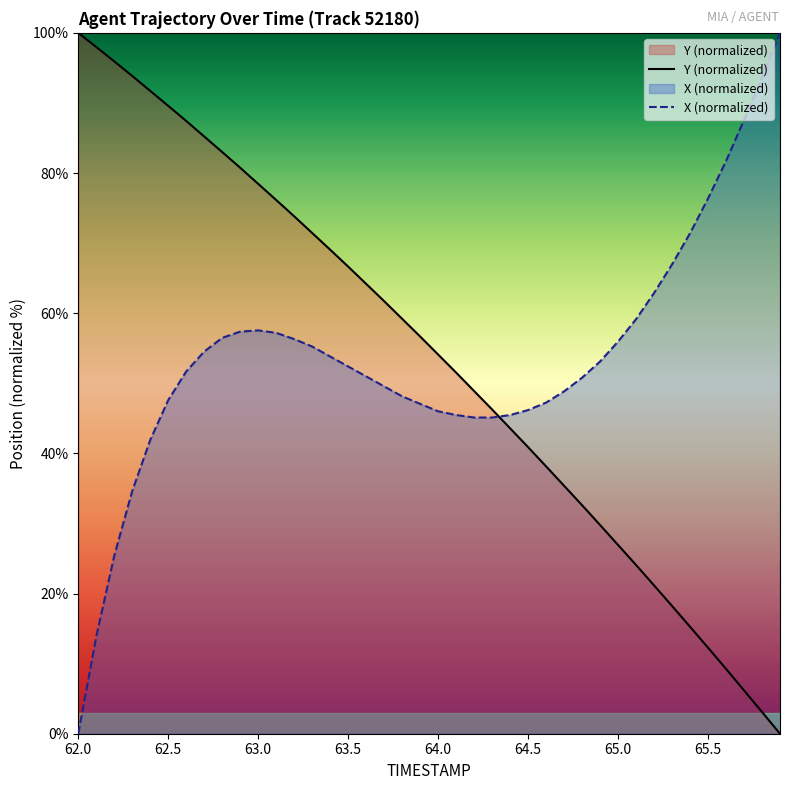

What is the difference between the maximum and minimum values in the Y (normalized) series?

100.0